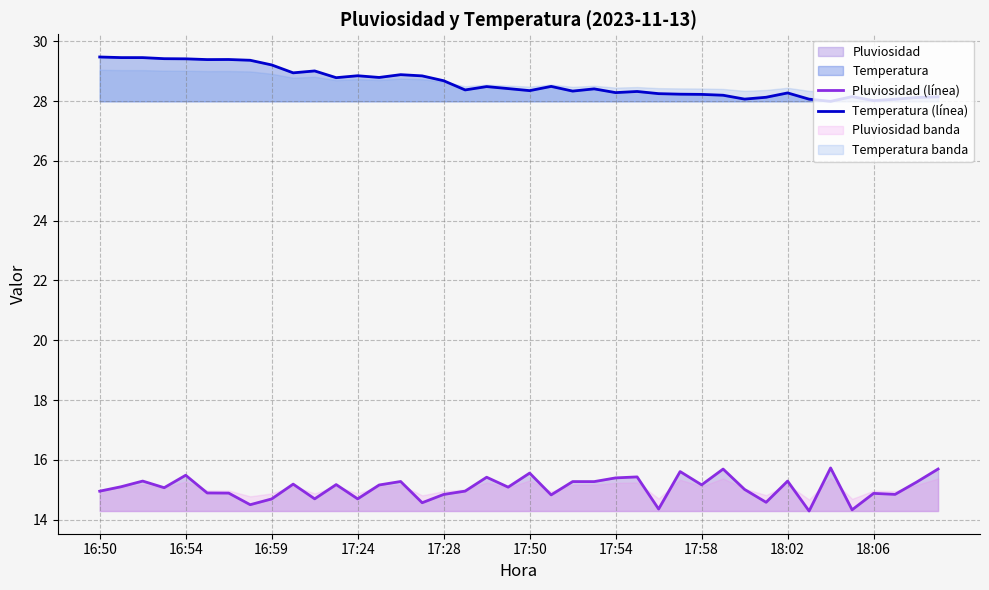

What is the value of the Temperatura (línea) point at the 27th from the left?

28.3